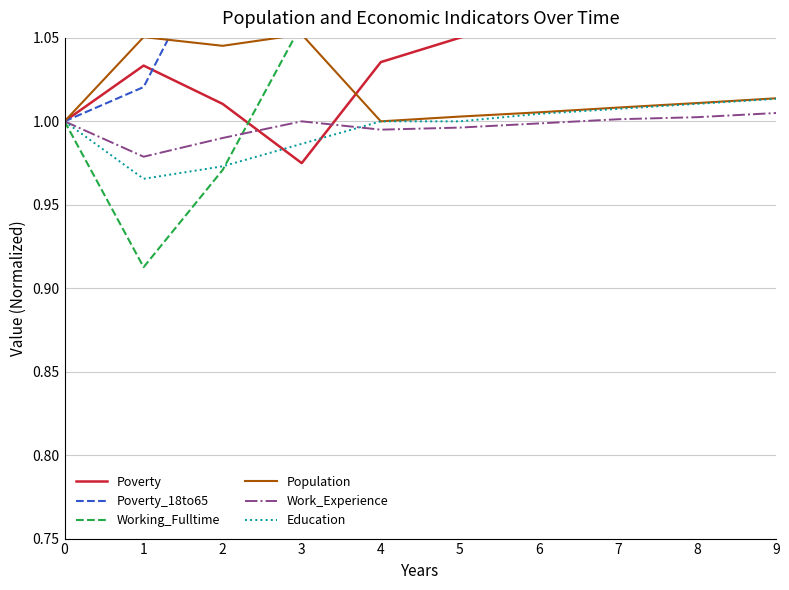

Which series has the widest spread of values?

Working_Fulltime